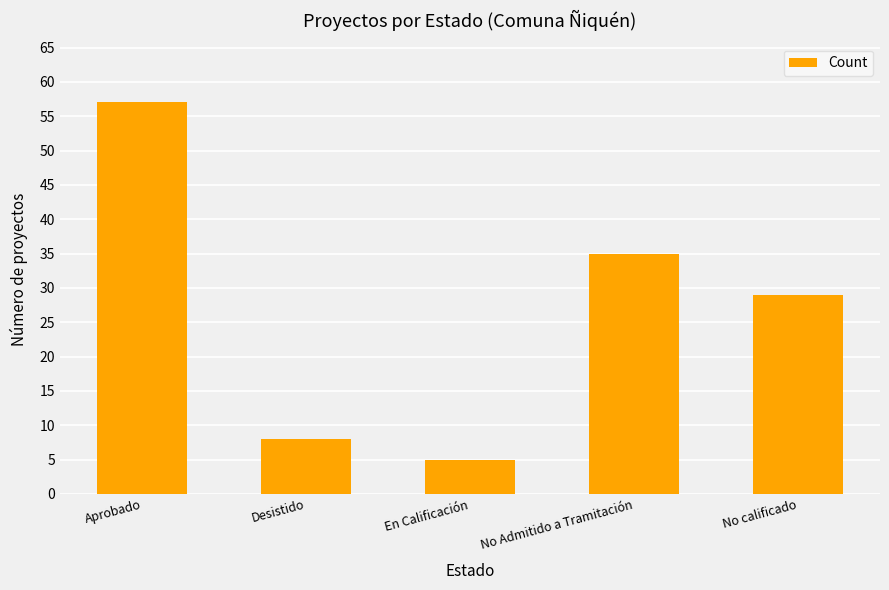

True or false: the data shows 2 at En Calificación.

False